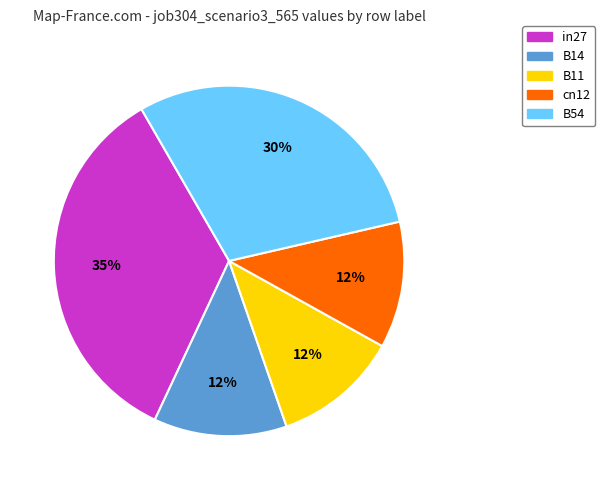

Is there any slice that represents more than half of the pie?

No